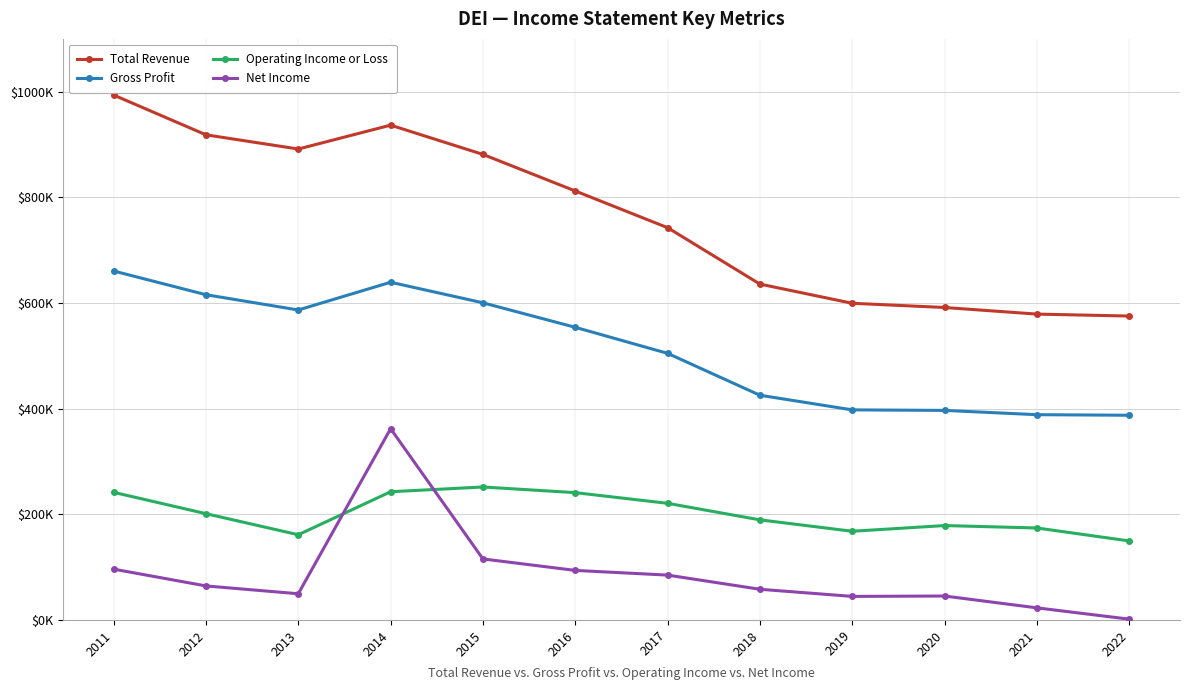

Is this an area chart (filled region under the line)?

No